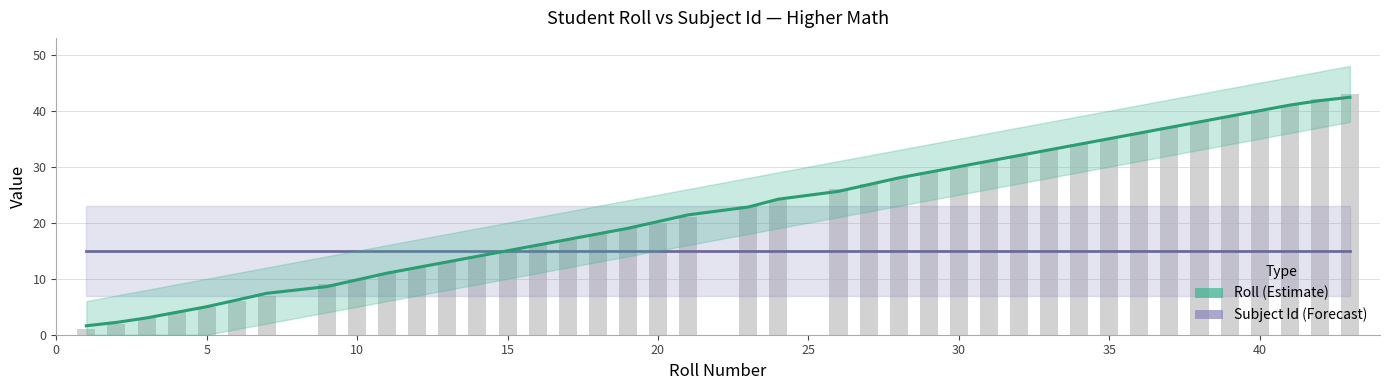

What is the approximate value at 41?

41.0